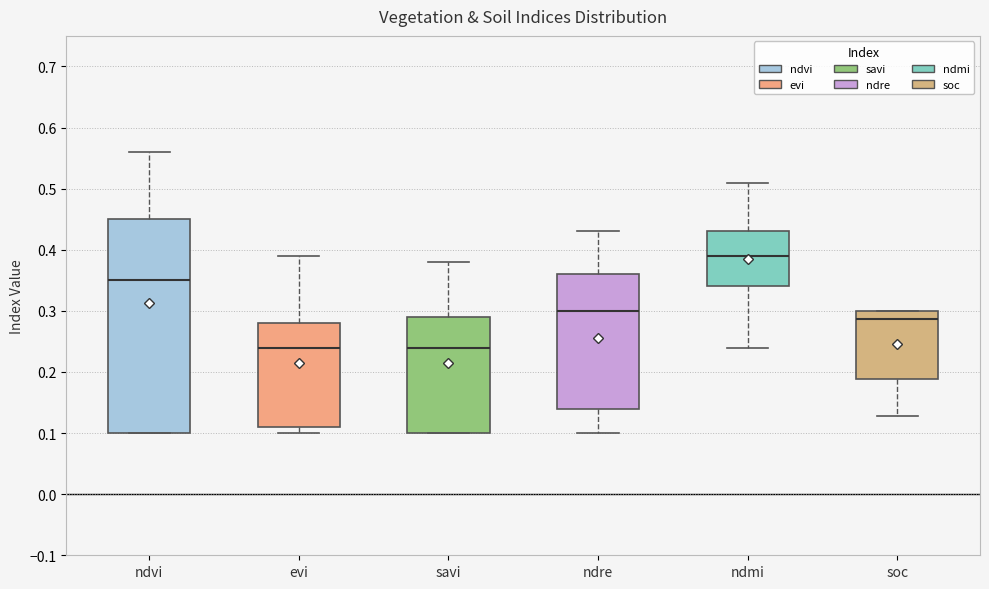

Reading left to right, transcribe this box plot: for each box, give where its median line is, the range the box spans, and where its two whiskers end, as read against the y-axis. The values are not printed on the chart, so give them approximately, as read against the axis.

ndvi: median 0.35, box 0.10 to 0.45, whiskers 0.10 to 0.56
evi: median 0.24, box 0.11 to 0.28, whiskers 0.10 to 0.39
savi: median 0.24, box 0.10 to 0.29, whiskers 0.10 to 0.38
ndre: median 0.30, box 0.14 to 0.36, whiskers 0.10 to 0.43
ndmi: median 0.39, box 0.34 to 0.43, whiskers 0.24 to 0.51
soc: median 0.29, box 0.19 to 0.30, whiskers 0.13 to 0.30